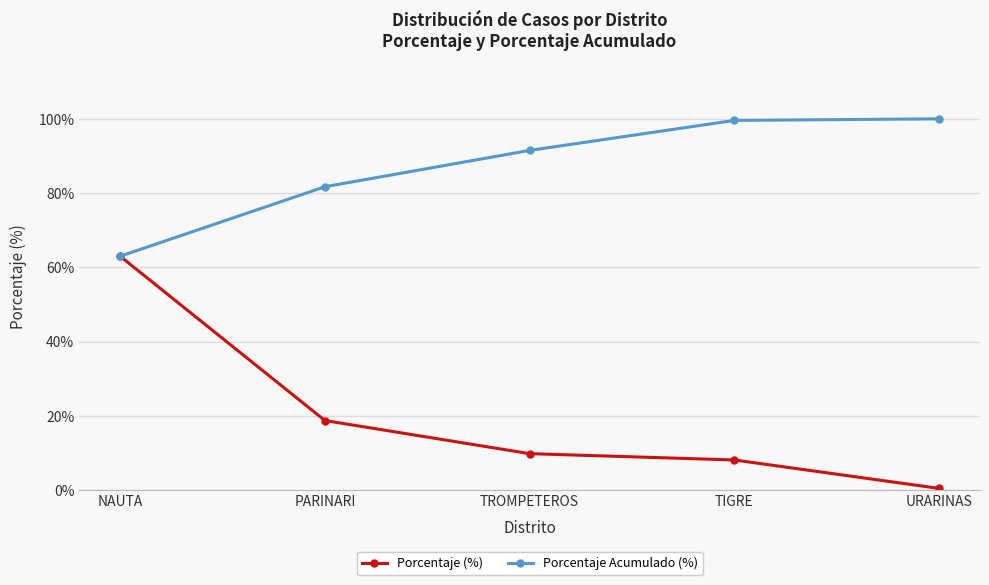

List the series in order of their peak value, lowest first.

Porcentaje (%), Porcentaje Acumulado (%)